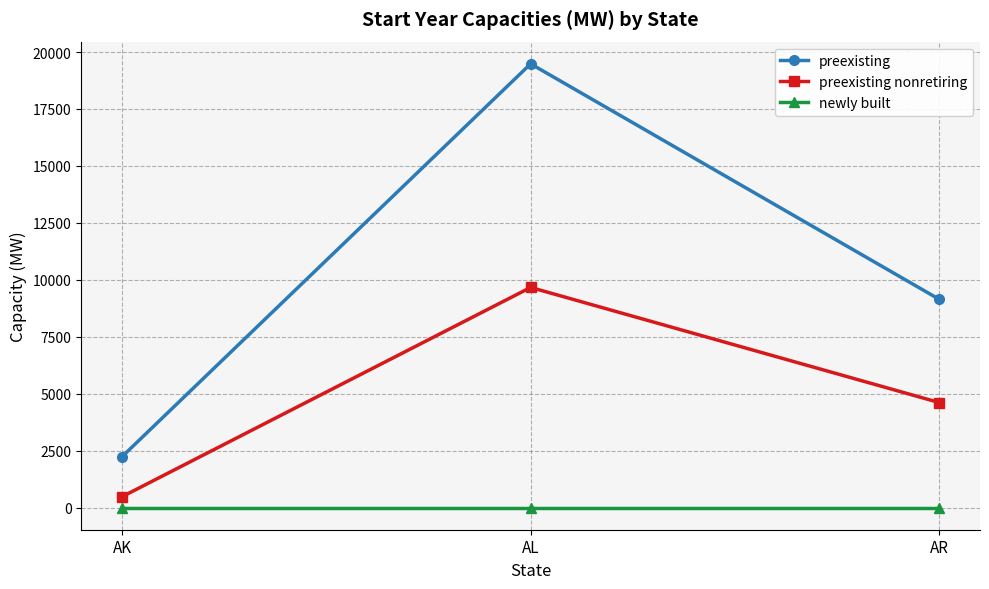

Reading left to right, transcribe all the data shown in this chart.

preexisting: AK=2236.0	AL=19481.0	AR=9144.0
preexisting nonretiring: AK=477.2	AL=9663.5	AR=4609.8
newly built: AK=0.0	AL=0.0	AR=0.0